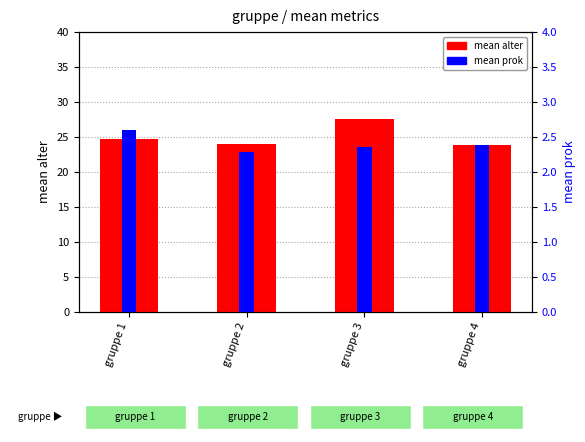

What is the greatest value displayed?

27.6